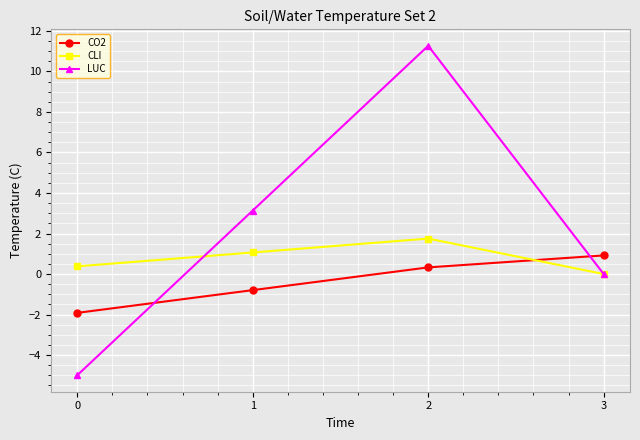

Count the number of data series in this chart.

3